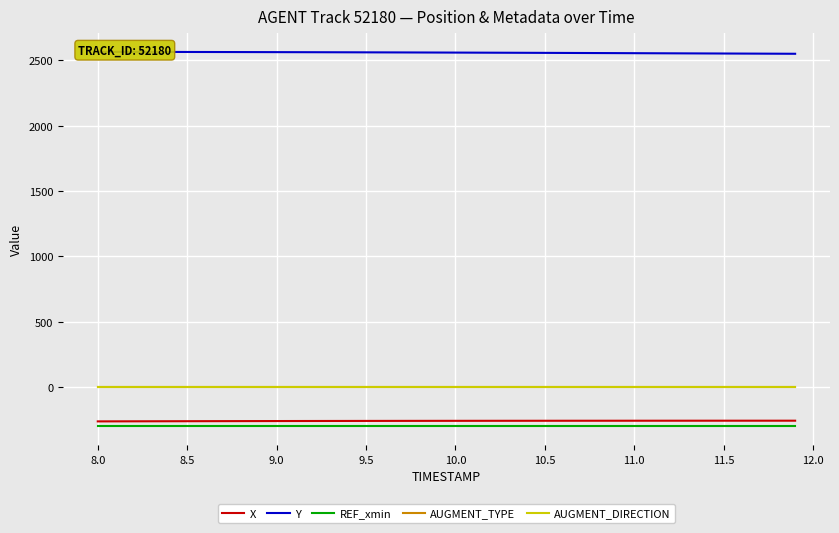

Does the chart display data point markers on the line(s)?

No